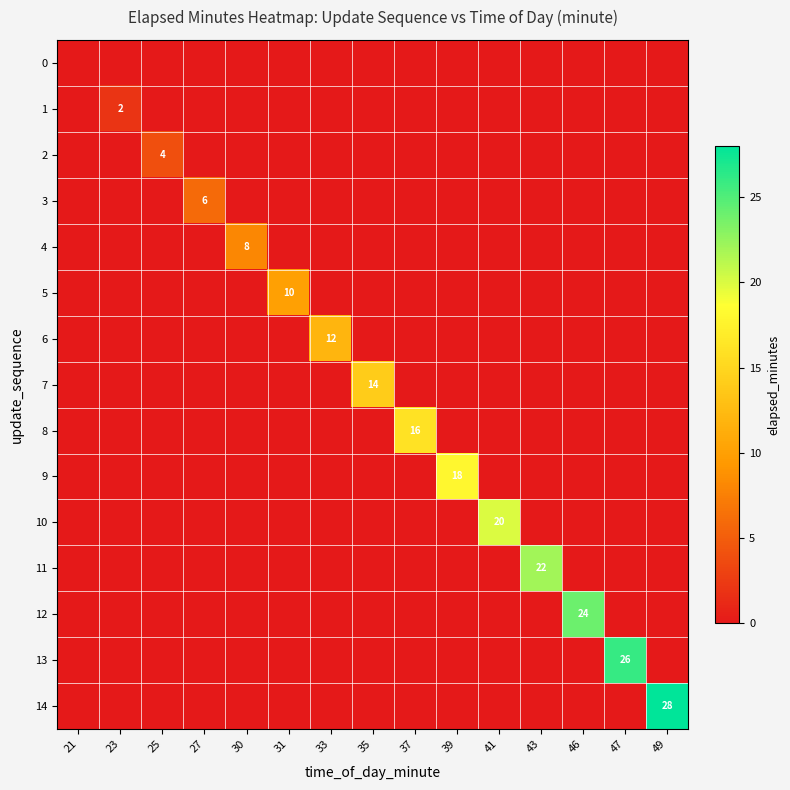

The 5 series shows 7 at 33. True or false?

False